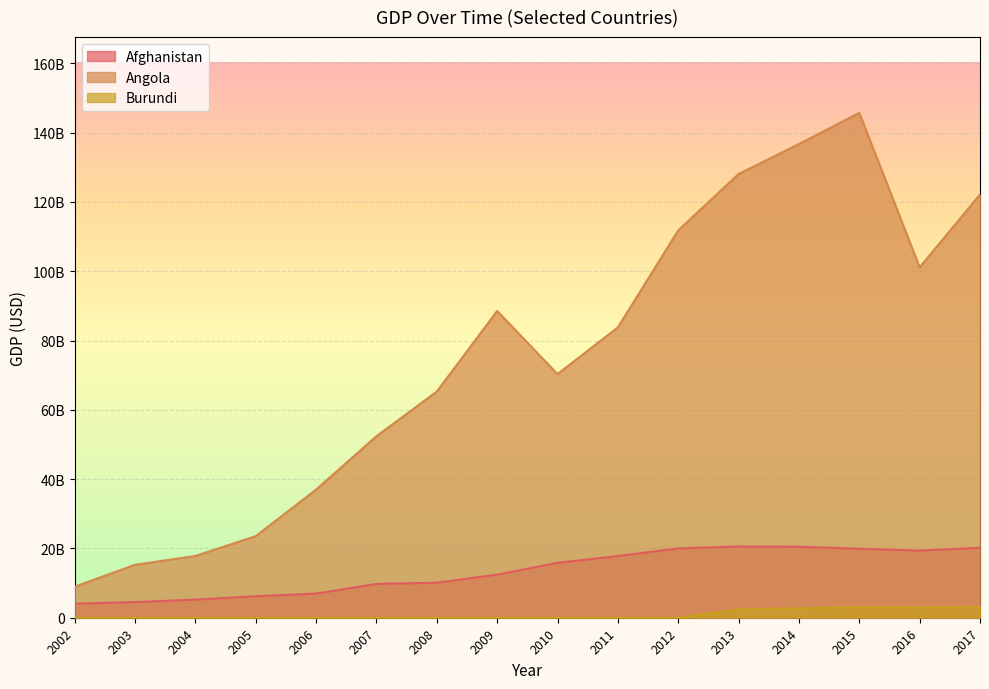

What is the sum of all Burundi values?

14393404904.7